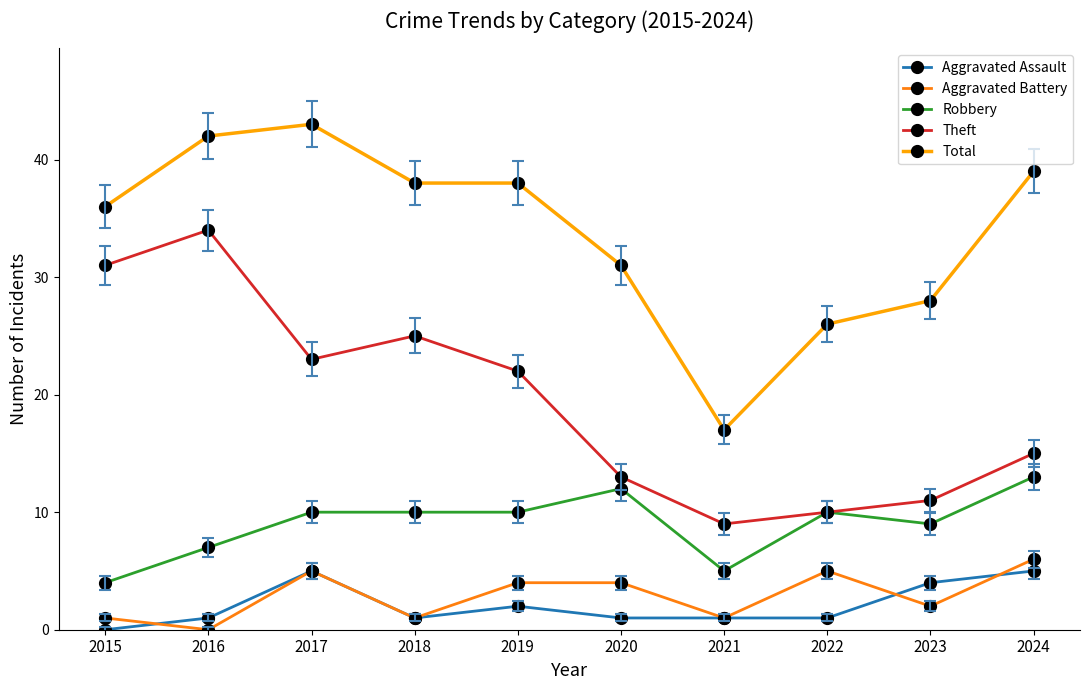

What is the difference between the maximum and minimum values in the Total series?

26